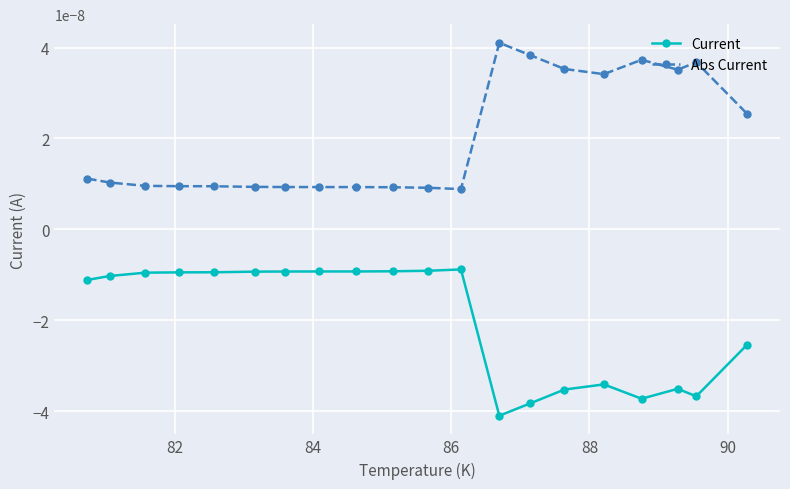

Count the Abs Current values in the range 0 to 1.

20